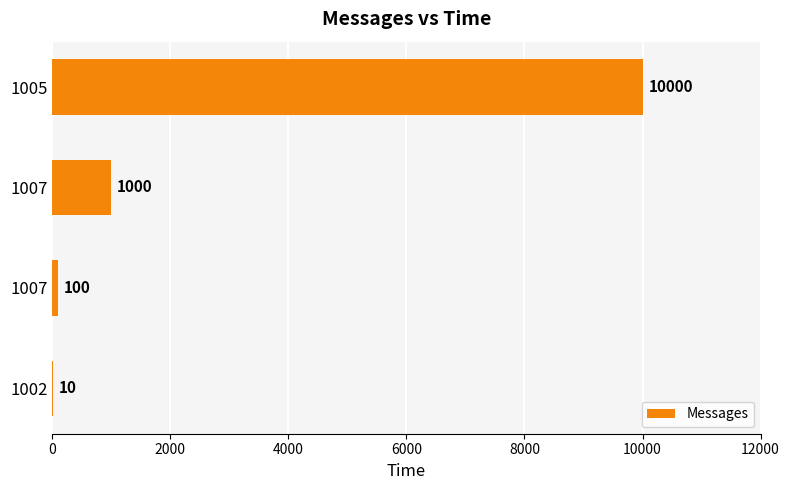

What is the maximum value shown in the chart?

10000